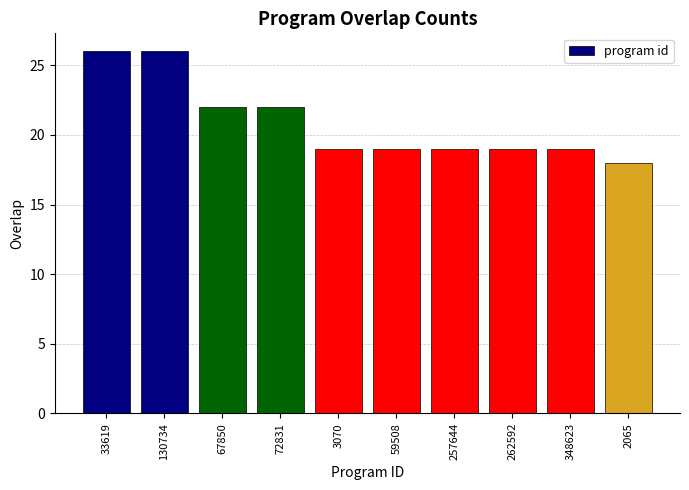

The chart shows a value of 19 at 262592. True or false?

True